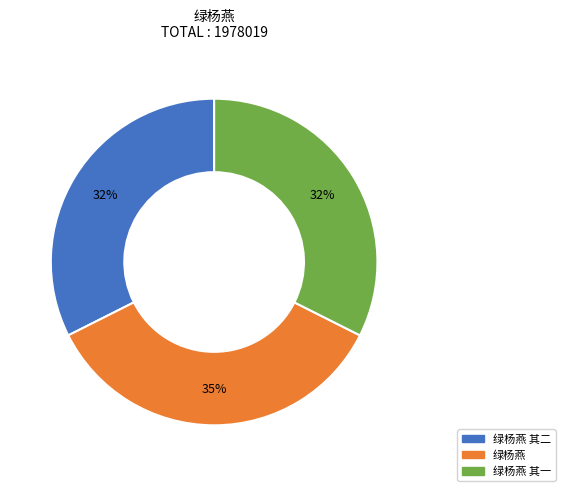

To the nearest percent, what is the difference between the largest and smallest slice percentages?

3%